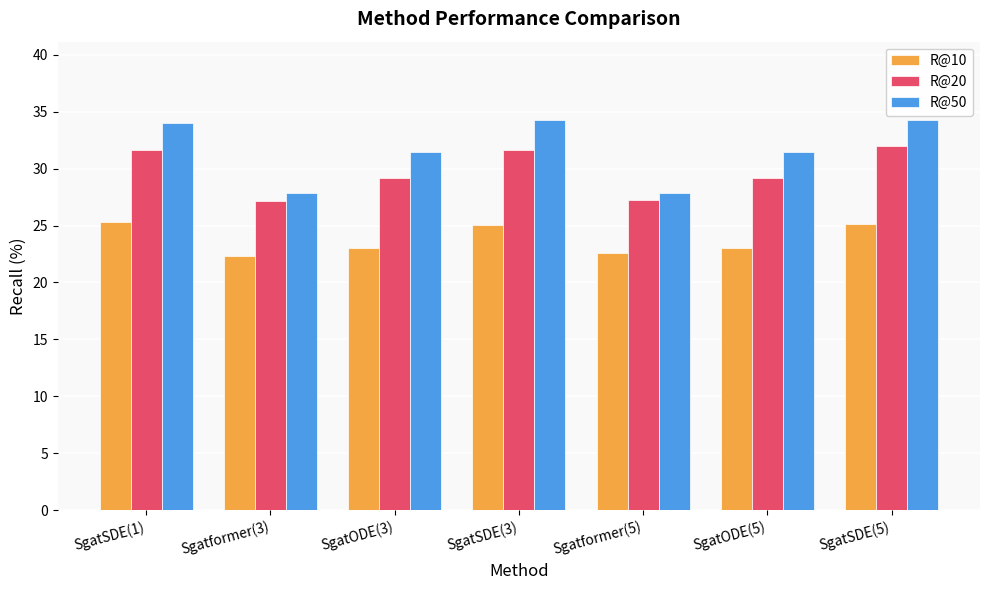

At how many categories does at least one series exceed 27?

7